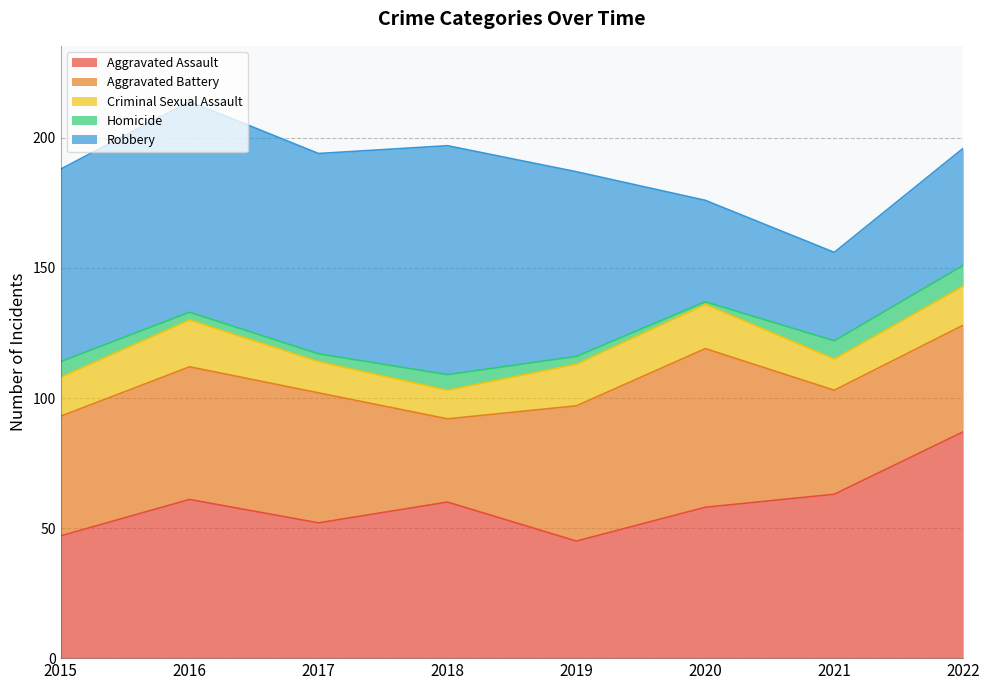

Which series has the largest total across all categories?

Robbery